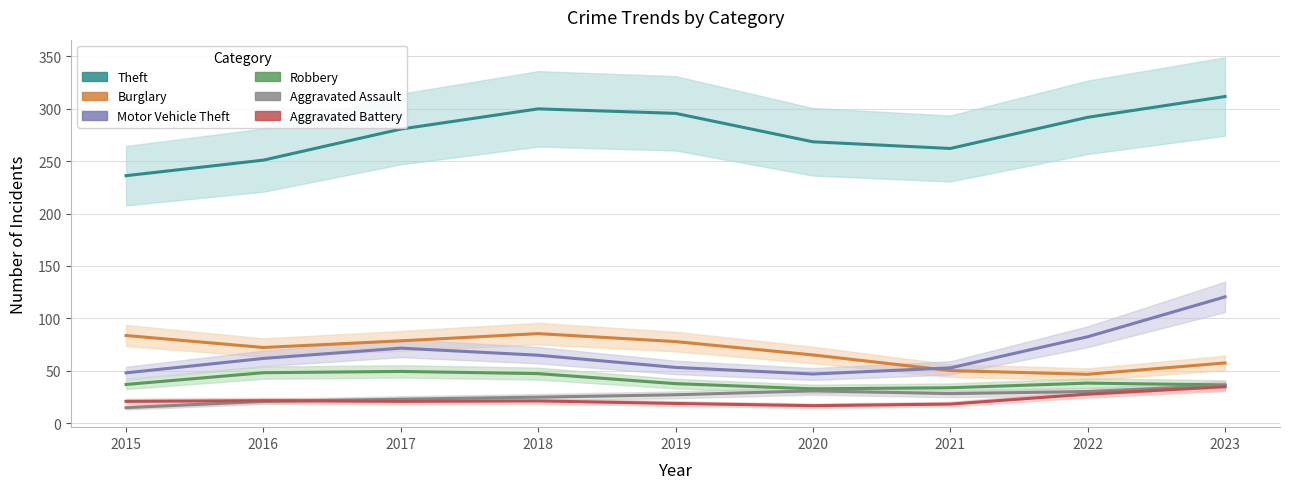

Which category has the lowest value across all series?

2015